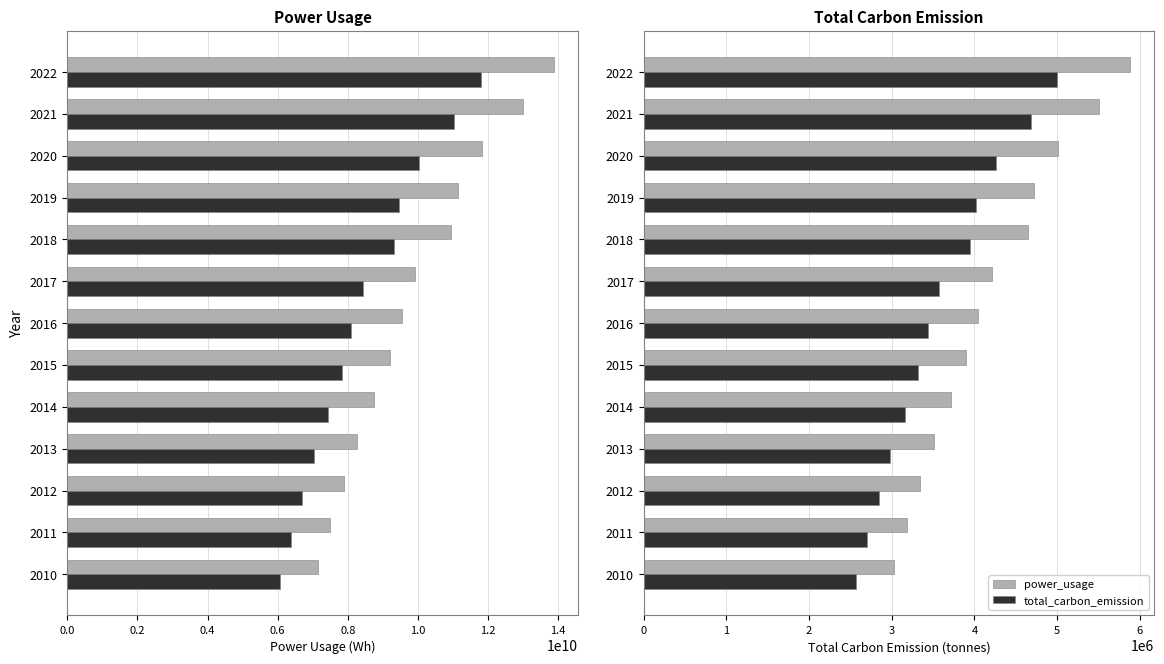

How many distinct data groups are displayed?

4